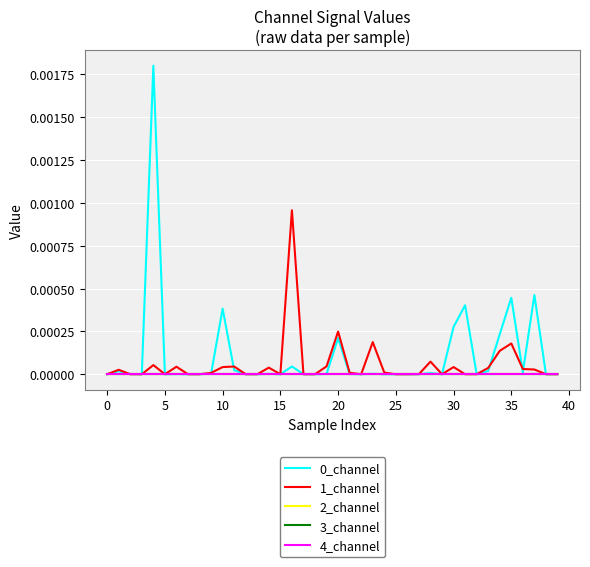

Where do 1_channel and 0_channel first cross each other?

0 and 5